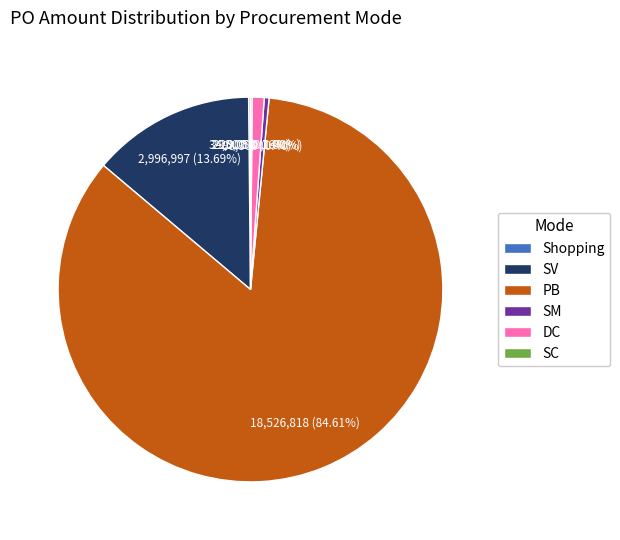

Is the sum of DC and PB greater than half?

Yes